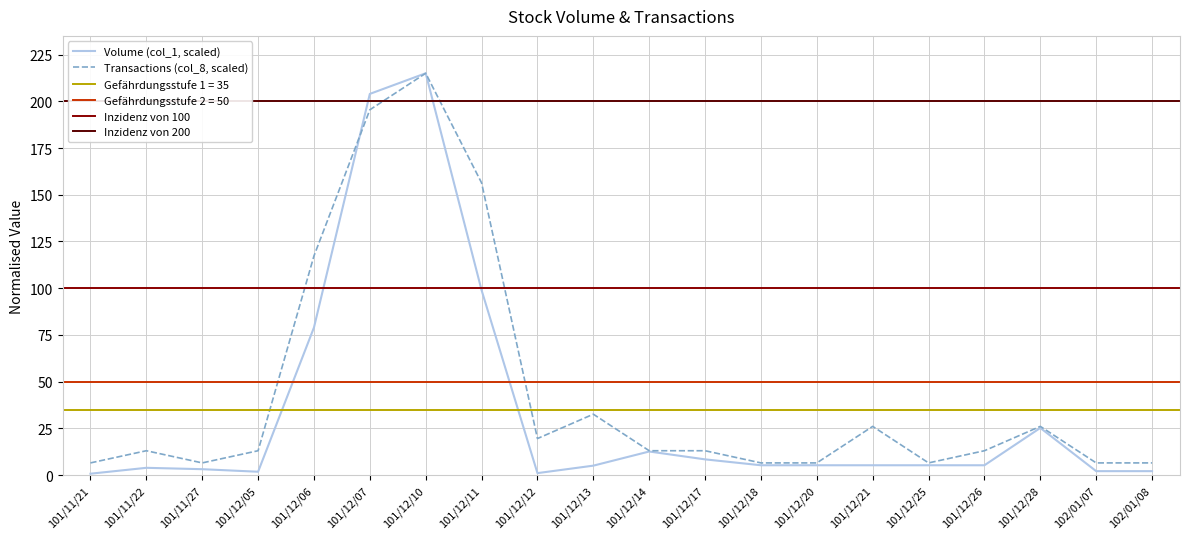

At how many categories does at least one series exceed 91?

4